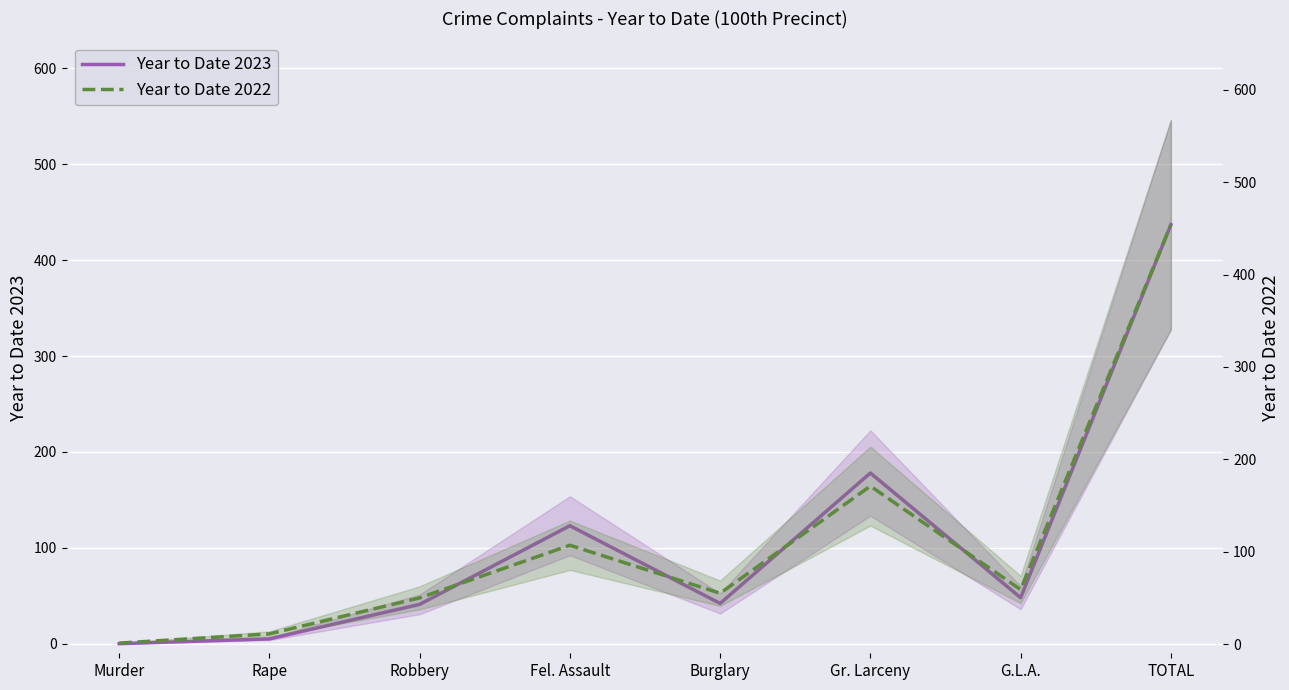

How many values in the Year to Date 2023 series exceed 48?

3